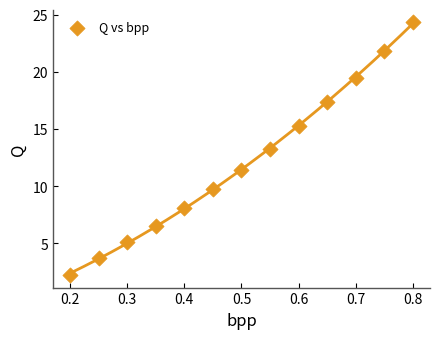

What is the range of X values (max minus min)?

0.6